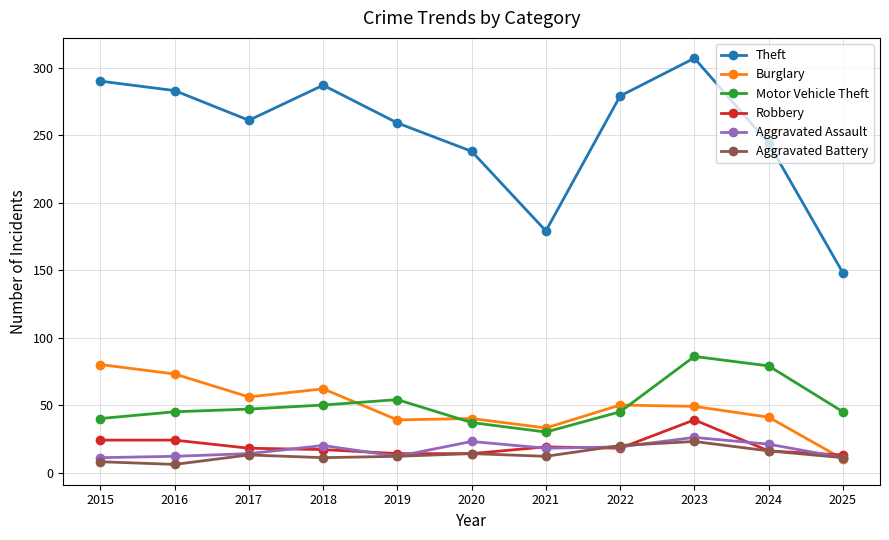

True or false: Aggravated Battery and Theft intersect in this chart.

False